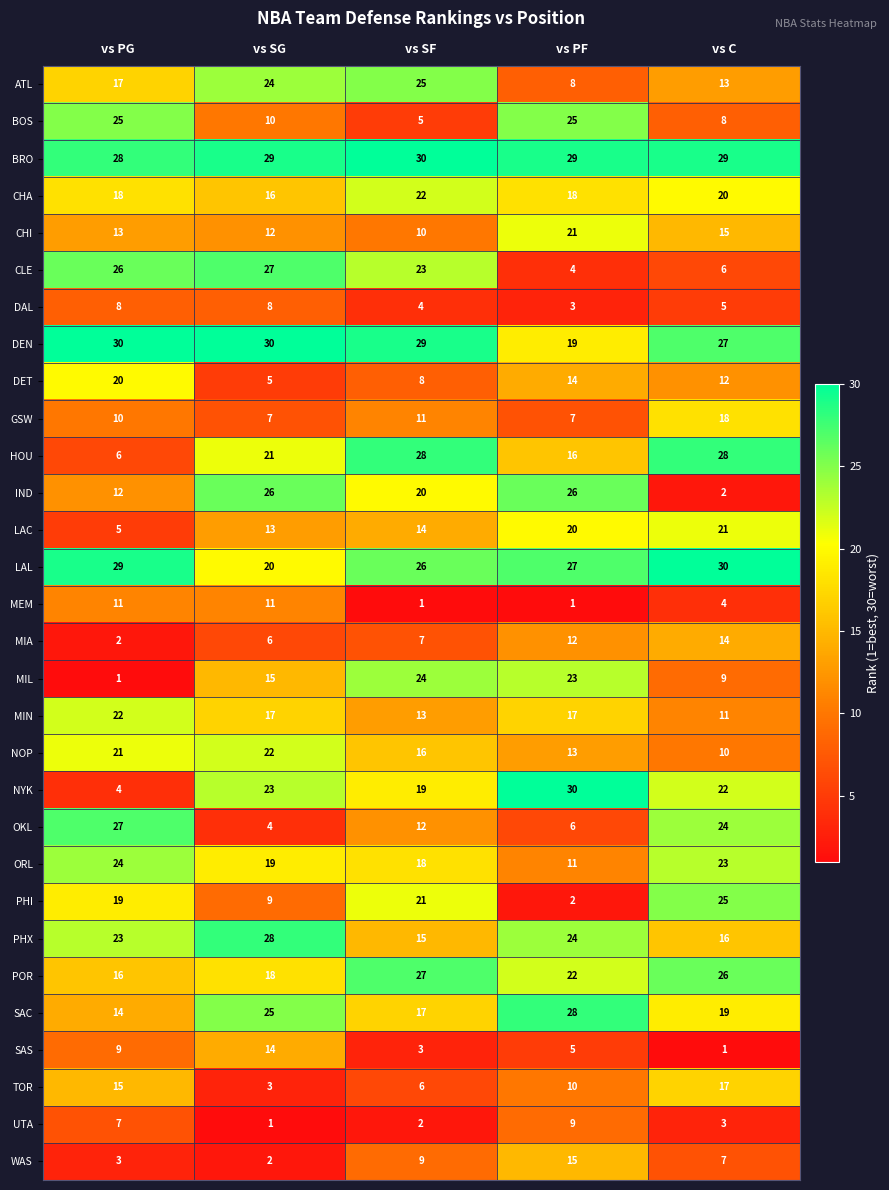

What is the difference between the HOU values at vs SF and vs PG?

22